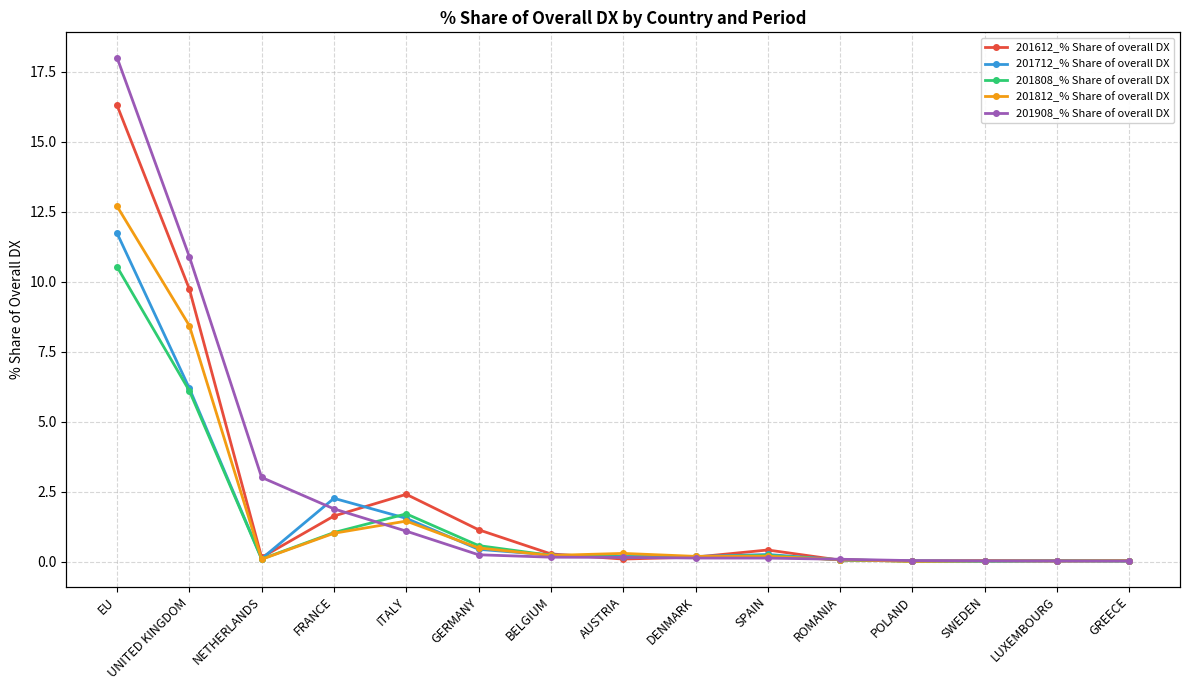

What is the label of the 4th point from the left?

FRANCE